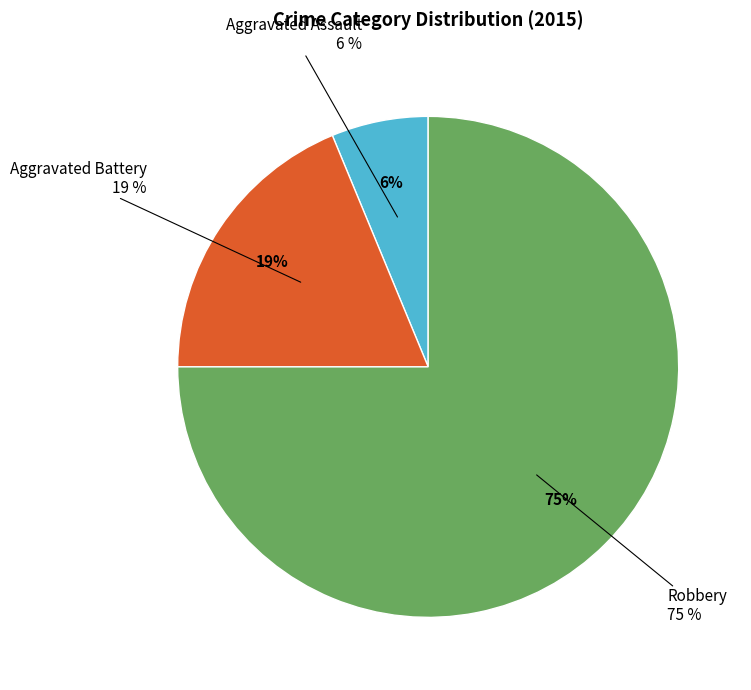

What is the largest slice in the pie chart?

Robbery